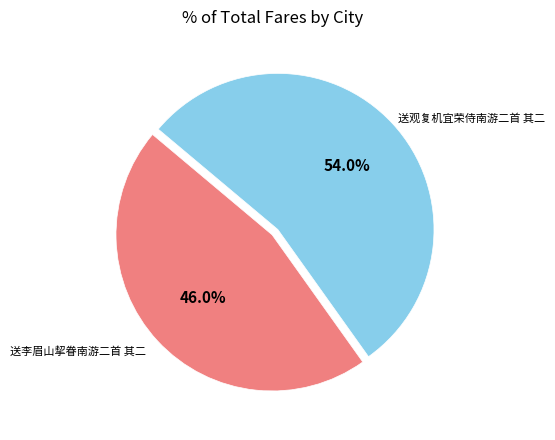

How many slices are in this pie chart?

2